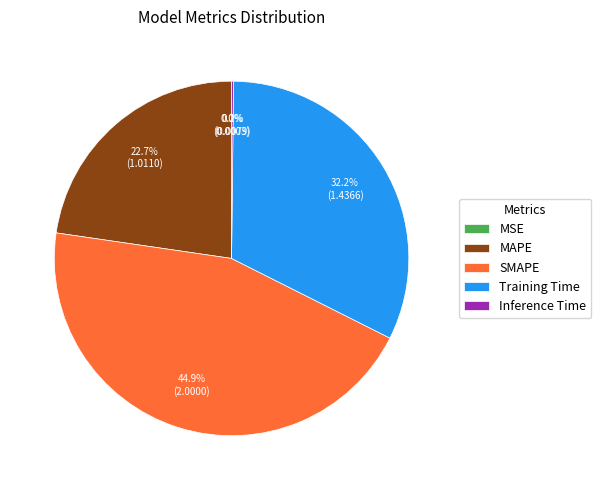

Is there a majority slice in this chart?

No